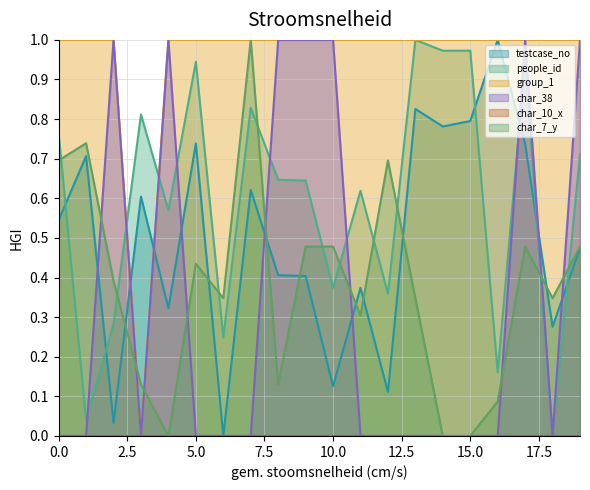

Which series has the largest total across all categories?

group_1